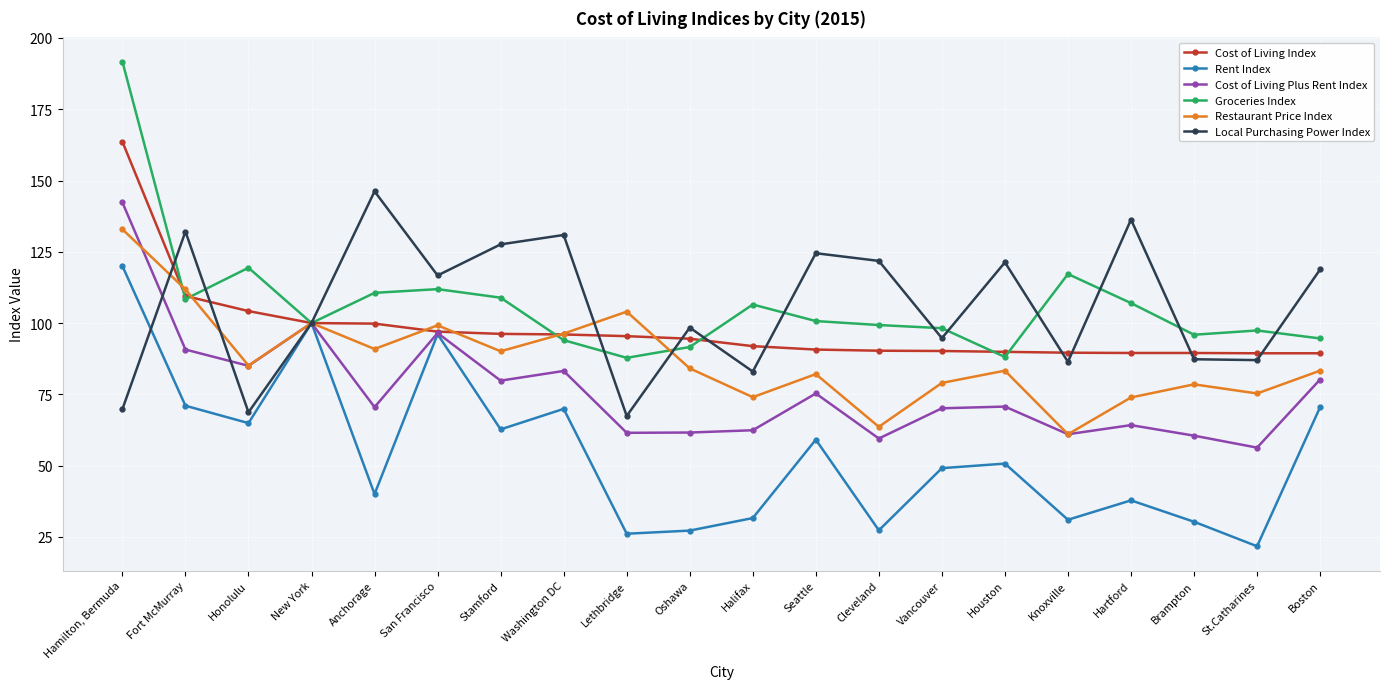

How many series are shown in this chart?

6